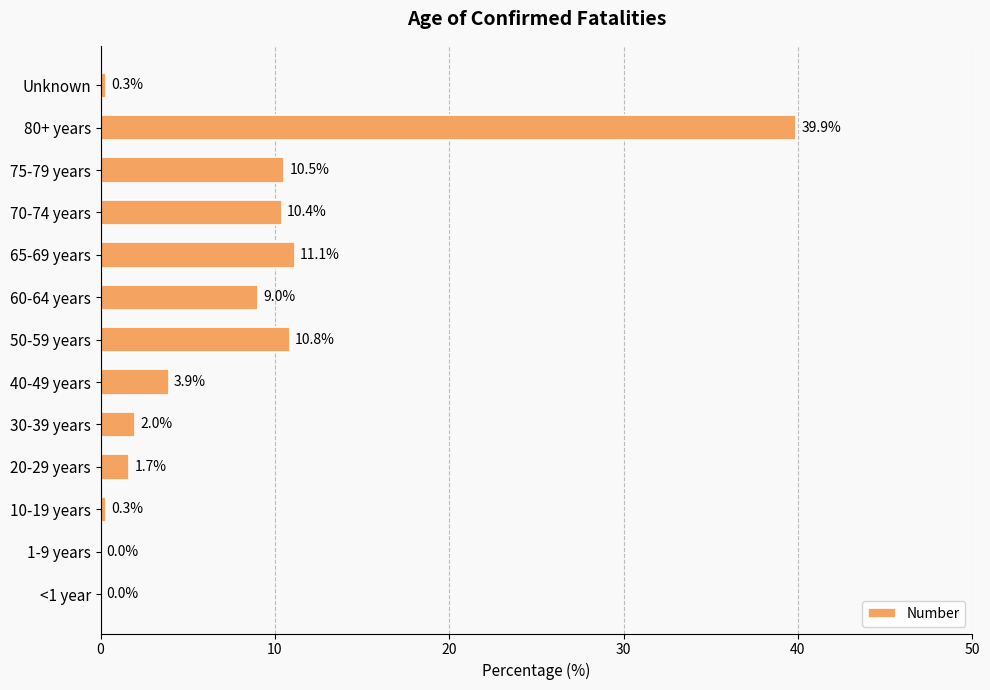

What is the average value?

7.7